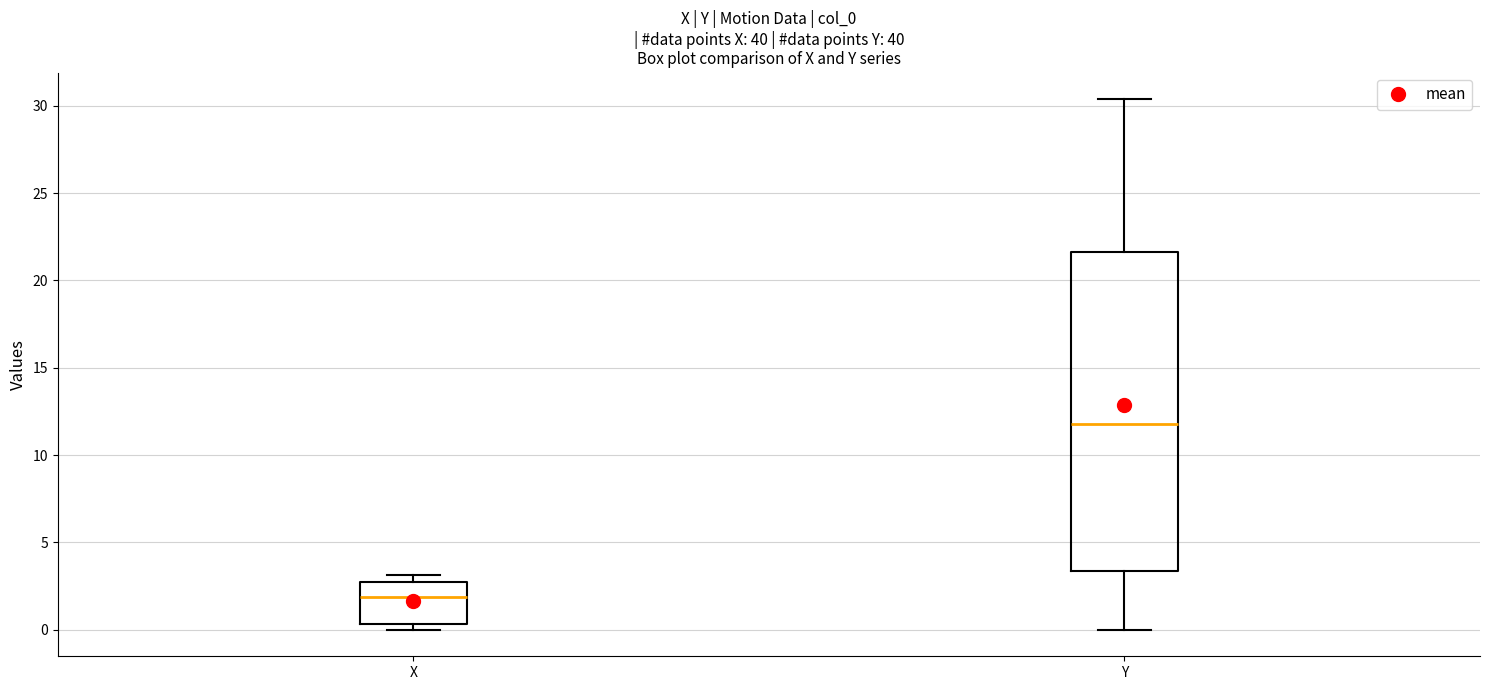

Reading left to right, read every box against the y-axis: the position of its median line, the range the box covers, and the ends of its whiskers. The values are not printed on the chart, so give them approximately, as read against the axis.

X: median 2.0, box 0.5 to 2.5, whiskers 0.0 to 3.0
Y: median 12.0, box 3.5 to 21.5, whiskers 0.0 to 30.5